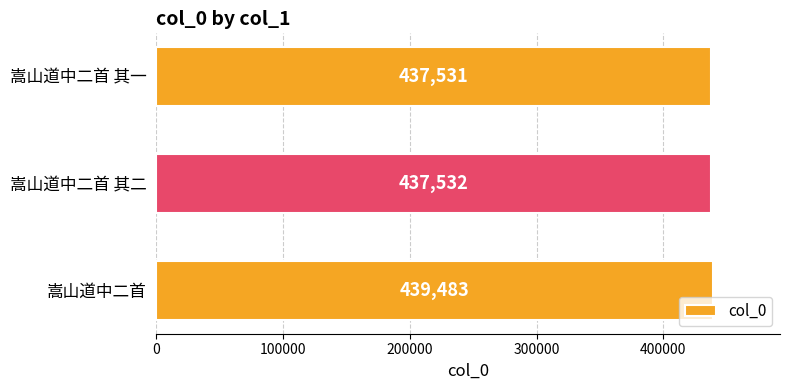

How many data points are less than 437532?

1